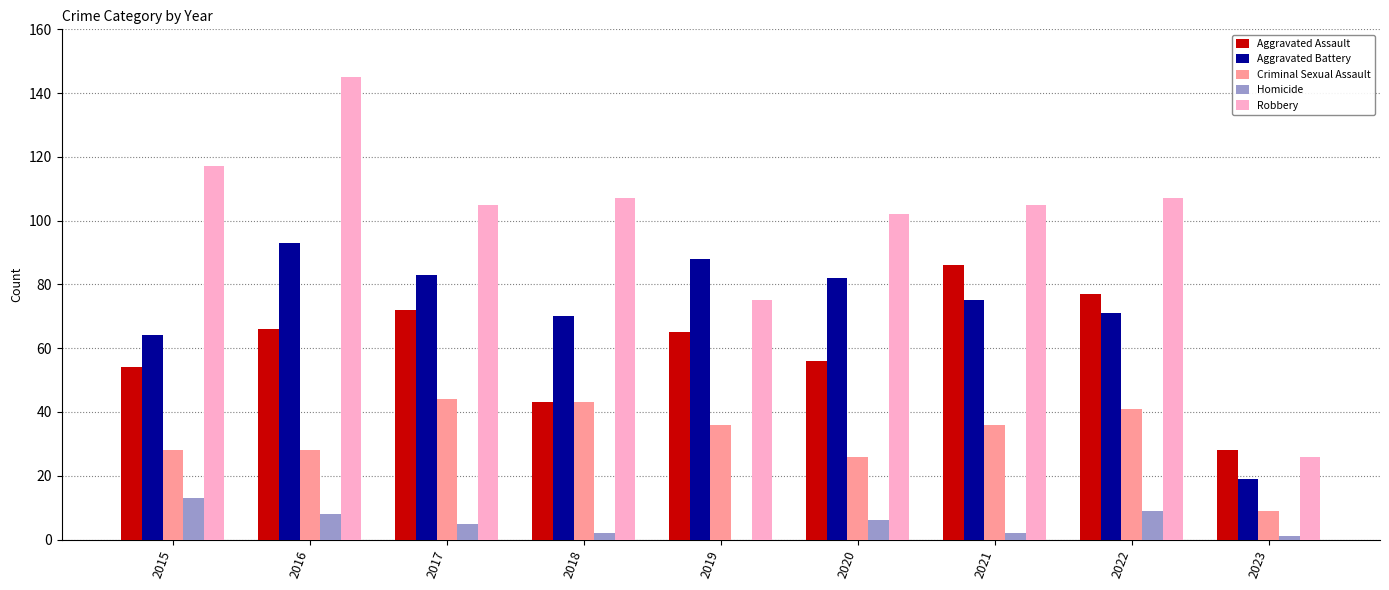

Is it true that Aggravated Battery equals 82 at 2020?

True